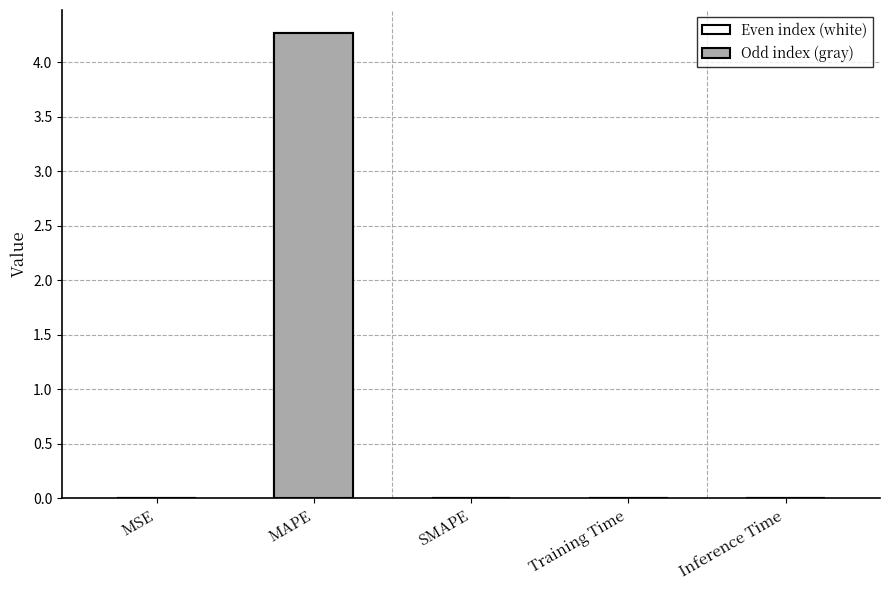

The chart shows a value of 4.3 at MAPE. True or false?

True